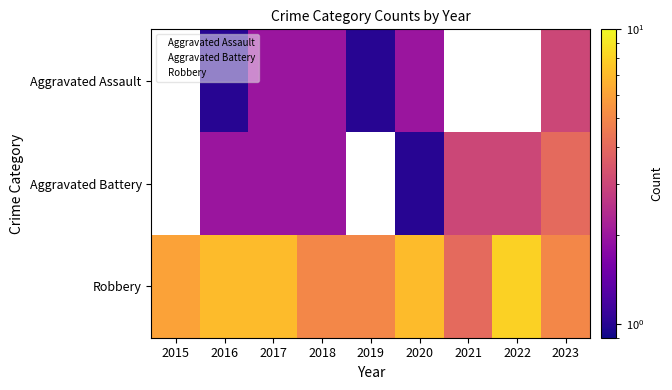

What is the difference between the maximum and second lowest values in the Robbery series?

3